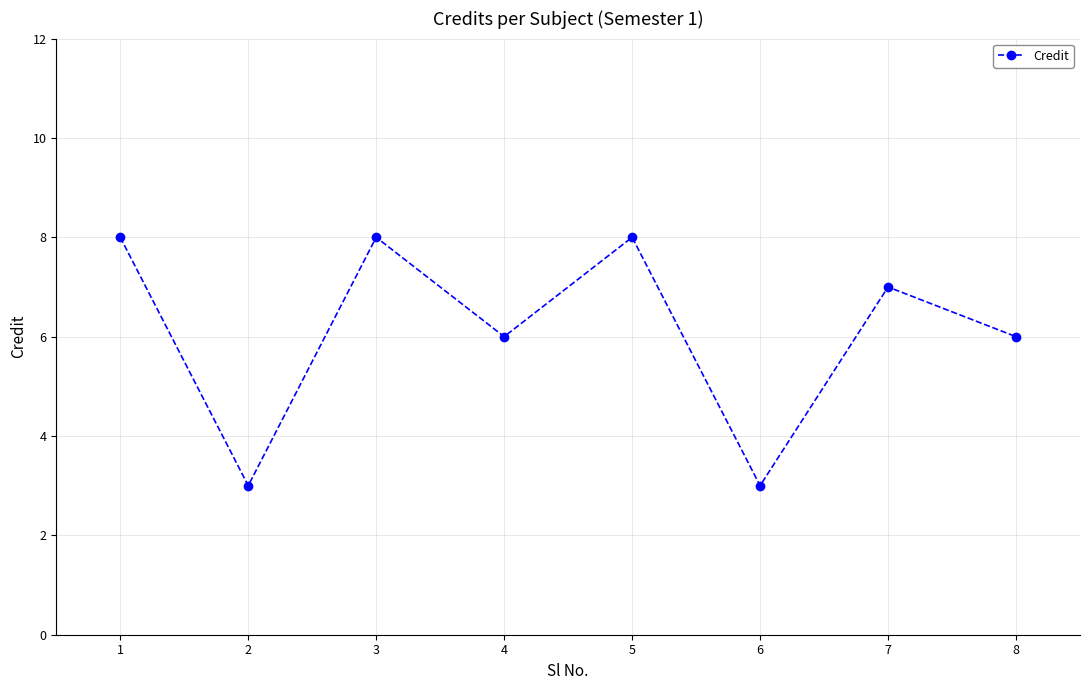

Reading left to right, transcribe all the data shown in this chart.

8	3	8	6	8	3	7	6